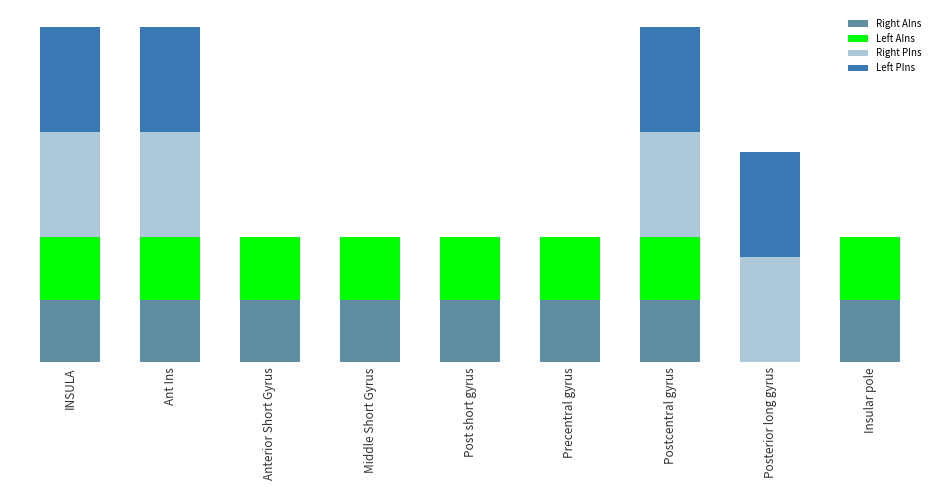

Does the chart contain stacked bars?

Yes